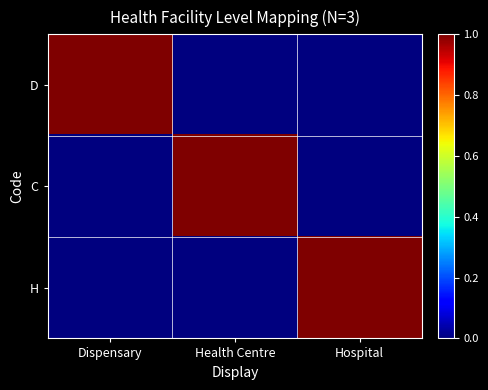

At which category does the chart reach its peak across all series?

Dispensary